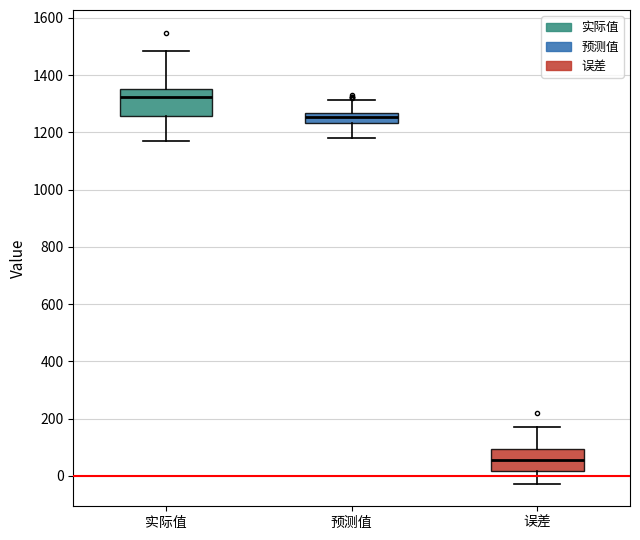

Which box has the lowest median line?

误差